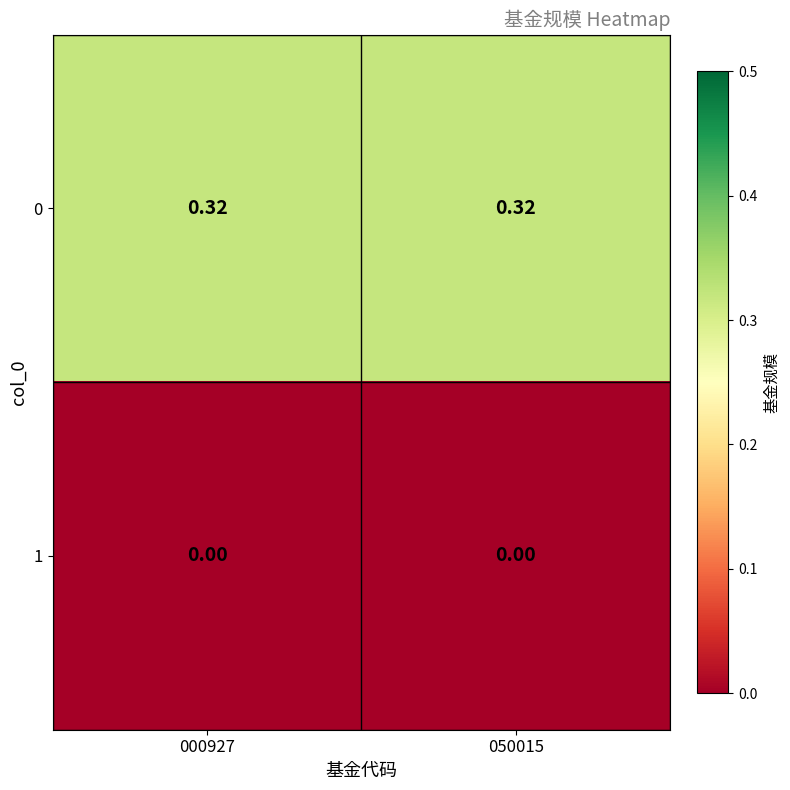

Rank the series at 000927 from highest to lowest value.

0, 1